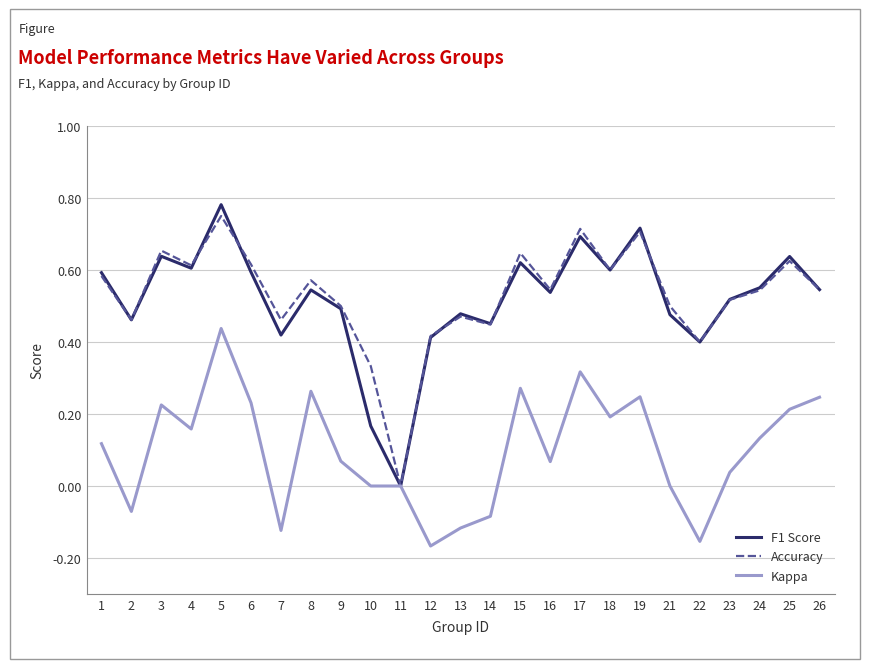

Rank the series at 21 from lowest to highest value.

Kappa, F1 Score, Accuracy